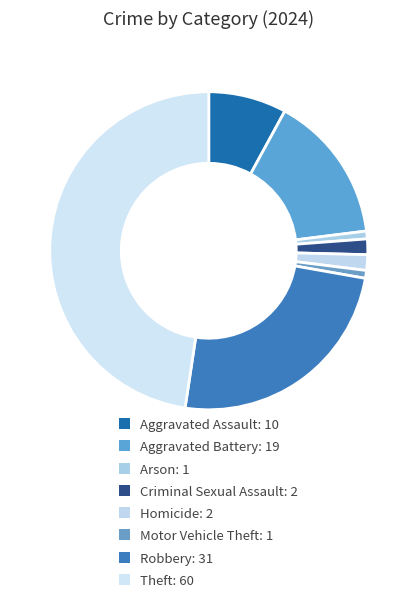

How many segments does this pie chart have?

8